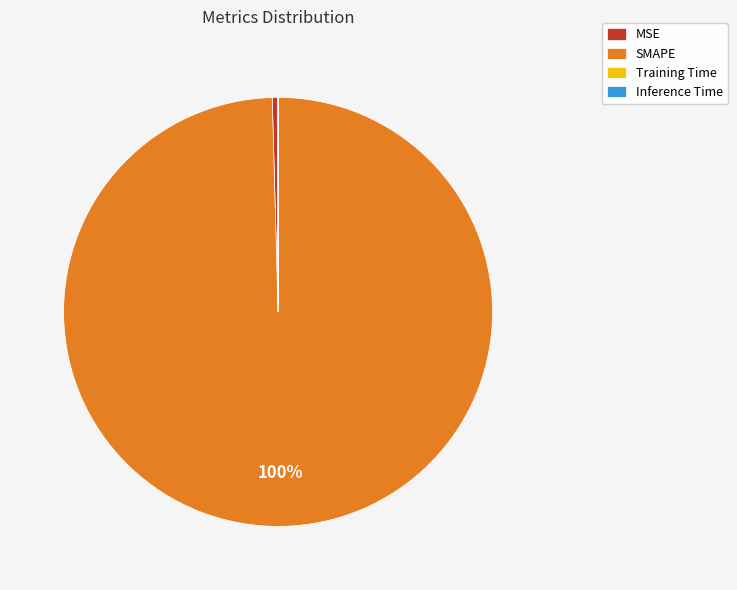

Is the sum of MSE and SMAPE greater than half?

Yes